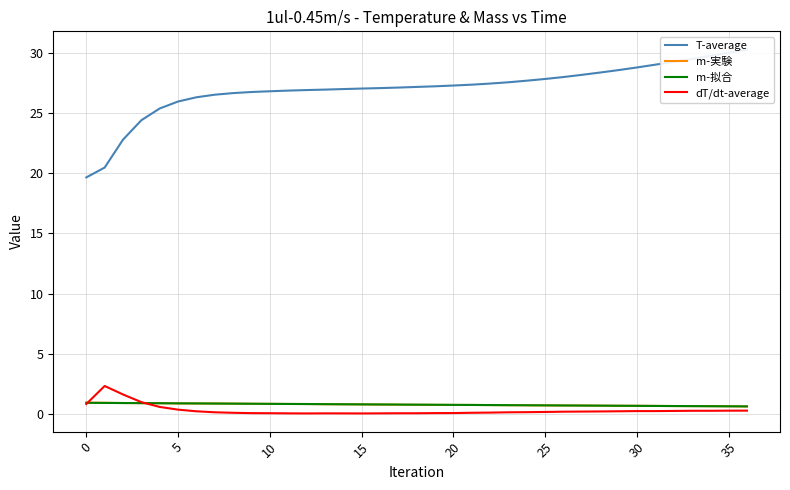

What is the label of the 28th point from the left?

27